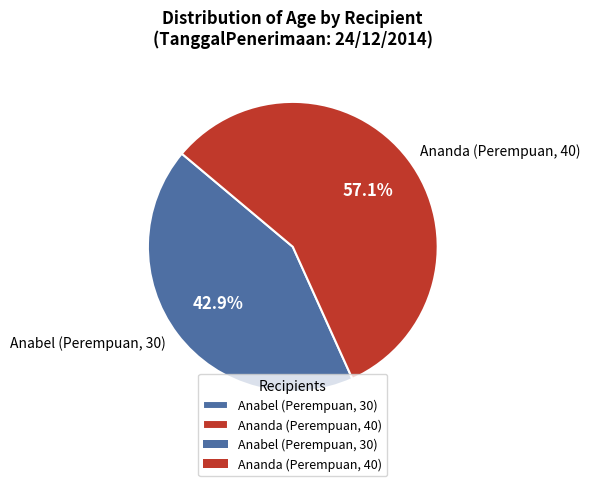

Combined, what portion of the pie is Ananda (Perempuan, 40) and Anabel (Perempuan, 30)?

100.0%